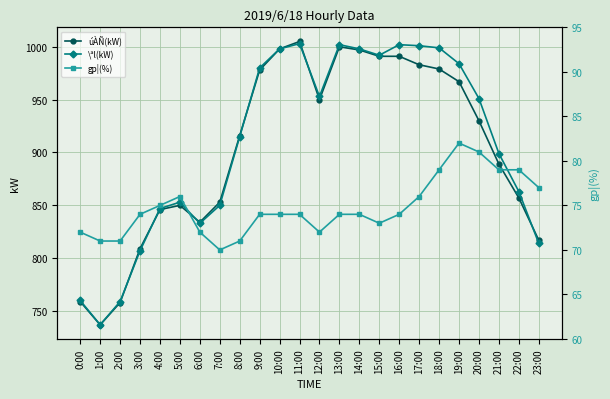

What is the difference between the second highest and minimum values in the \ªl(kW) series?

265